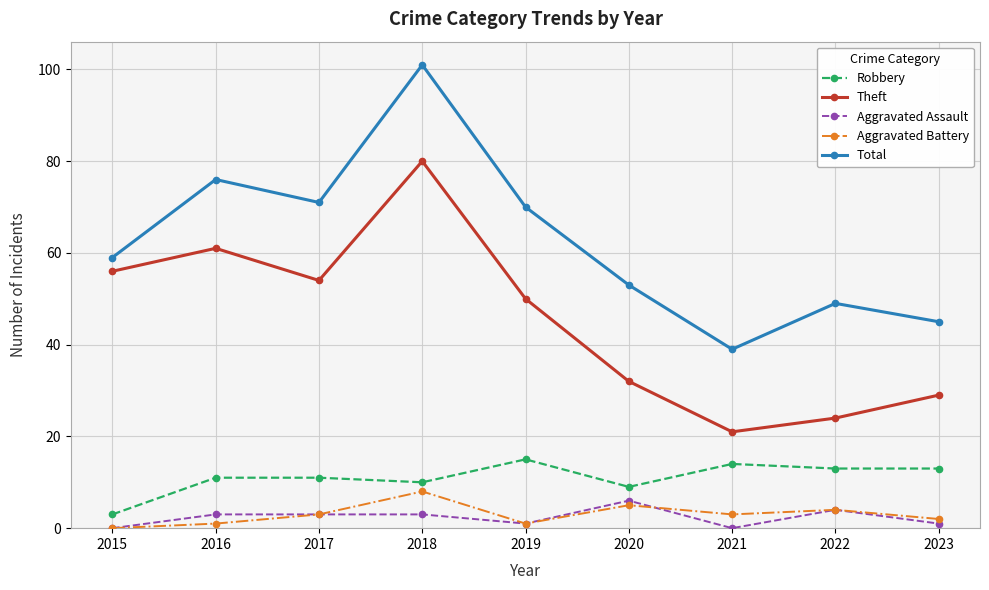

In Aggravated Battery, how many points are lower than both neighbors (excluding endpoints)?

2